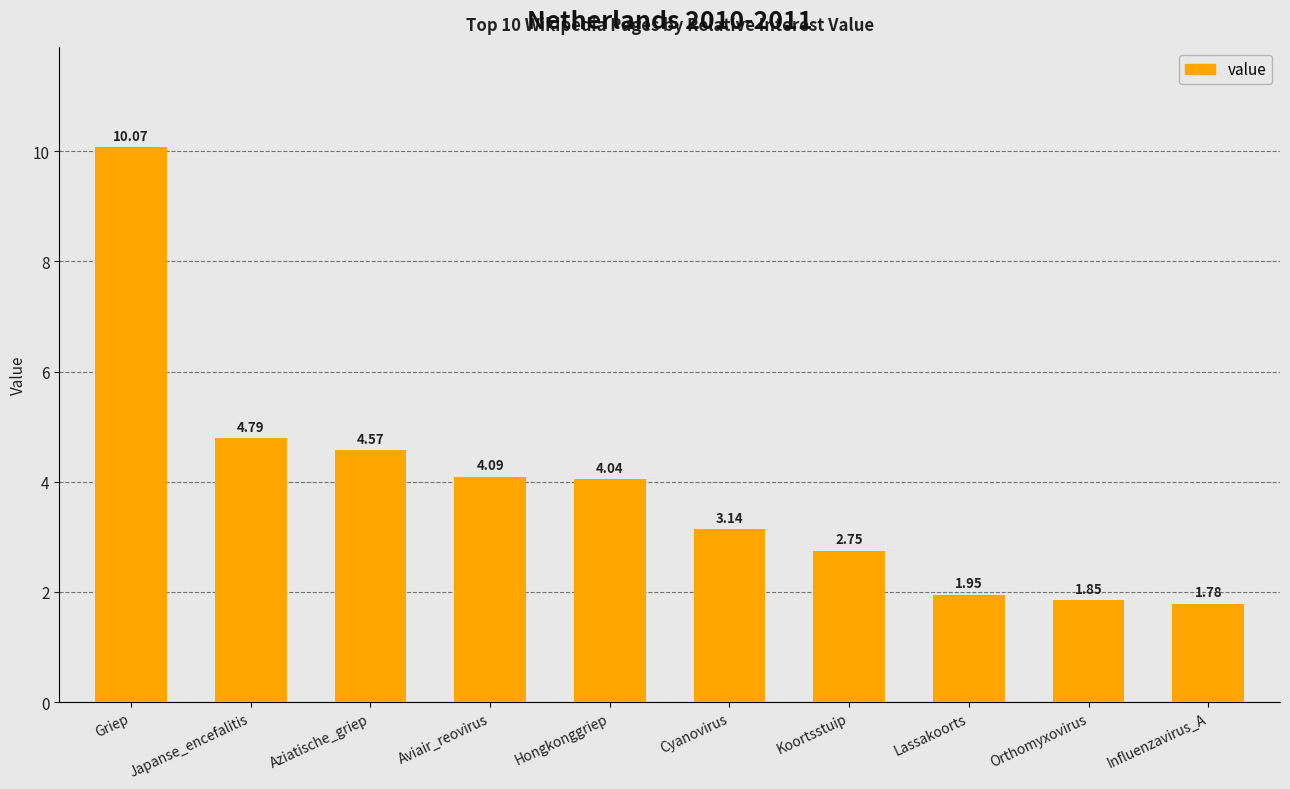

What is the label of the 7th bar from the left?

Koortsstuip